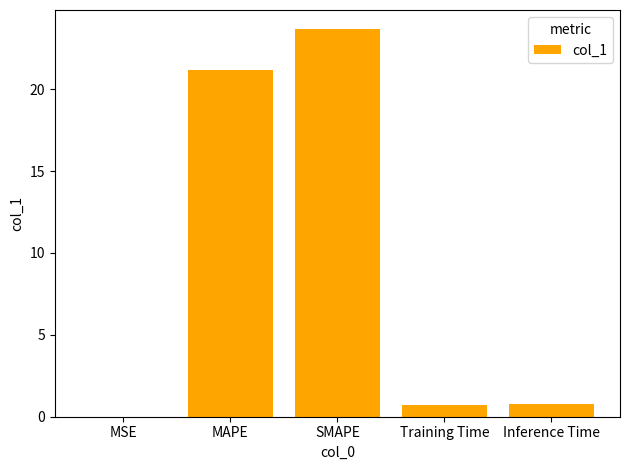

How many categories are shown in the chart?

5